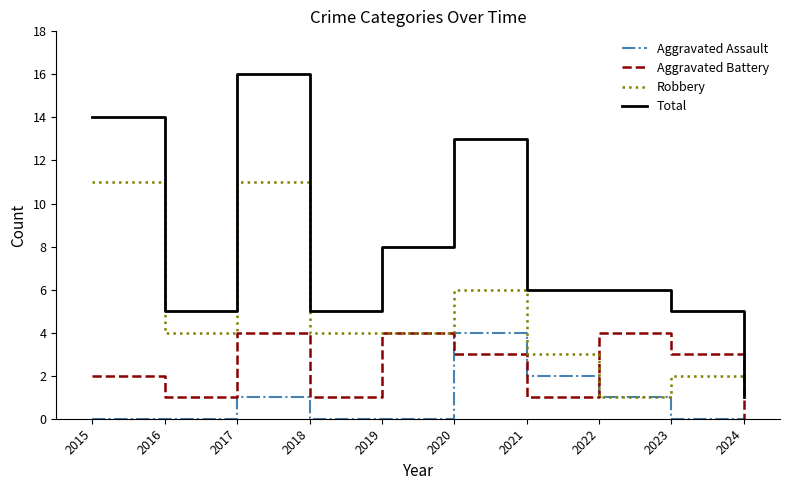

Rank the series at 2020 from highest to lowest value.

Total, Robbery, Aggravated Assault, Aggravated Battery